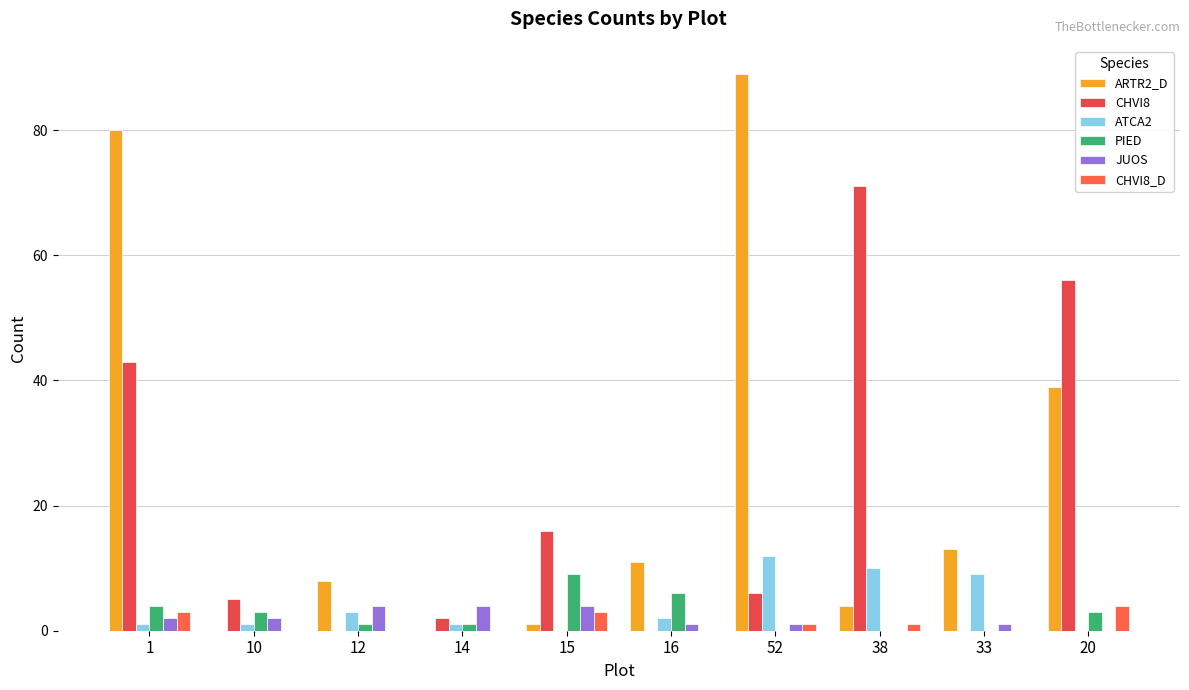

Where is JUOS nearest to the value 2?

1